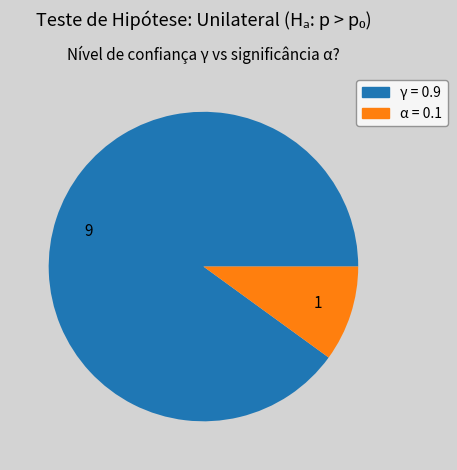

Do 1 and 9 together represent more than half of the pie?

Yes